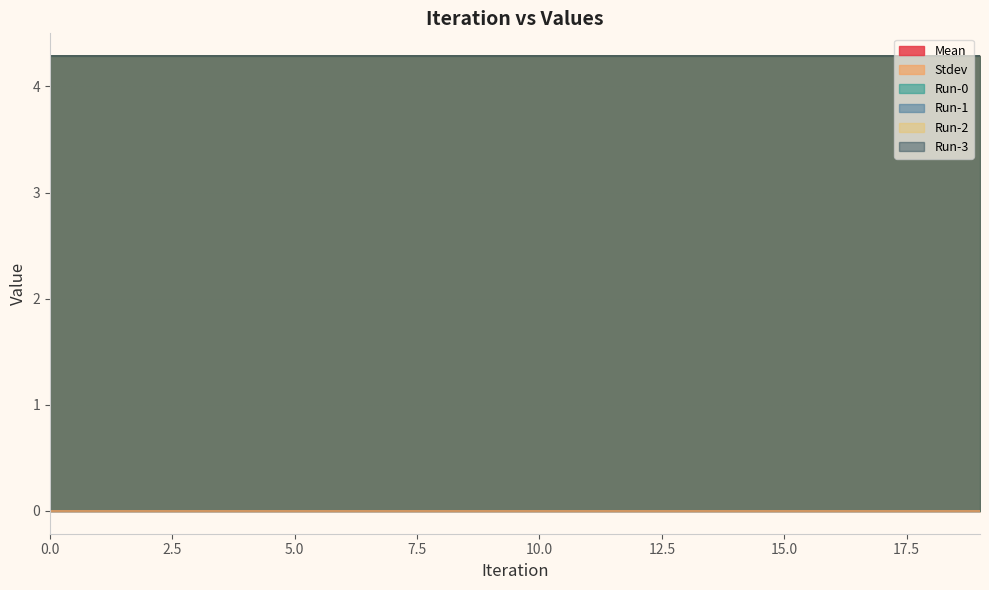

Reading left to right, extract all data points from this chart.

Mean: 4.3	4.3	4.3	4.3	4.3	4.3	4.3	4.3	4.3	4.3	4.3	4.3	4.3	4.3	4.3	4.3	4.3	4.3	4.3	4.3
Stdev: 0.0	0.0	0.0	0.0	0.0	0.0	0.0	0.0	0.0	0.0	0.0	0.0	0.0	0.0	0.0	0.0	0.0	0.0	0.0	0.0
Run-0: 4.3	4.3	4.3	4.3	4.3	4.3	4.3	4.3	4.3	4.3	4.3	4.3	4.3	4.3	4.3	4.3	4.3	4.3	4.3	4.3
Run-1: 4.3	4.3	4.3	4.3	4.3	4.3	4.3	4.3	4.3	4.3	4.3	4.3	4.3	4.3	4.3	4.3	4.3	4.3	4.3	4.3
Run-2: 4.3	4.3	4.3	4.3	4.3	4.3	4.3	4.3	4.3	4.3	4.3	4.3	4.3	4.3	4.3	4.3	4.3	4.3	4.3	4.3
Run-3: 4.3	4.3	4.3	4.3	4.3	4.3	4.3	4.3	4.3	4.3	4.3	4.3	4.3	4.3	4.3	4.3	4.3	4.3	4.3	4.3